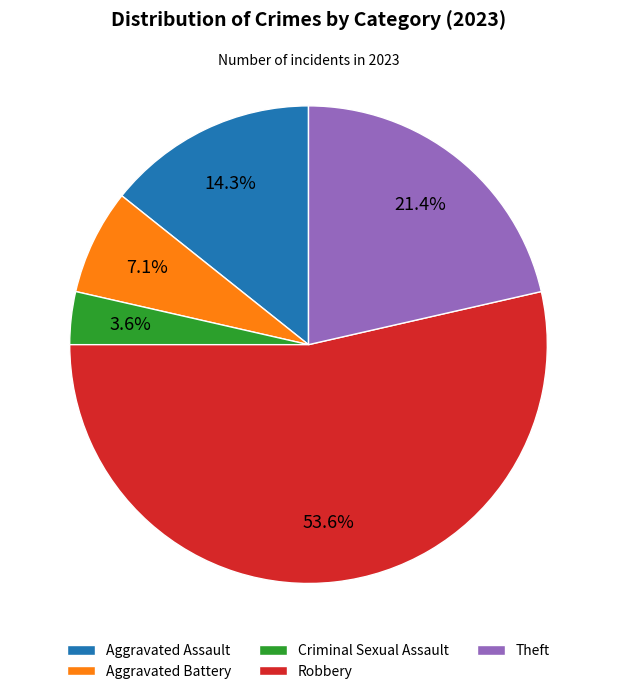

Rank the categories by value from lowest to highest.

Criminal Sexual Assault, Aggravated Battery, Aggravated Assault, Theft, Robbery